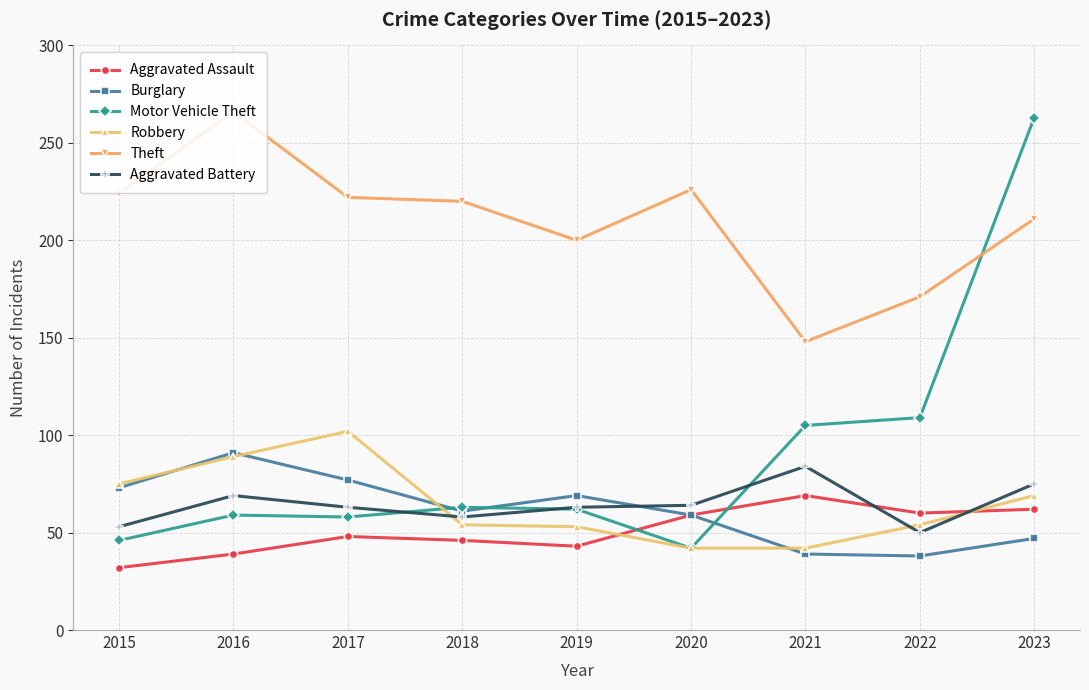

What are all the series names shown in the legend?

Aggravated Assault, Burglary, Motor Vehicle Theft, Robbery, Theft, Aggravated Battery